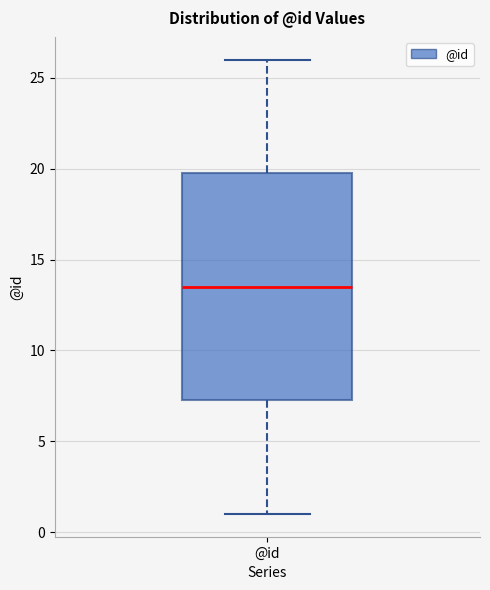

Read this box plot against the y-axis: the position of the median line, the range covered by the box, and the ends of both whiskers. The values are not printed on the chart, so give them approximately, as read against the axis.

median 13.5, box 7.5 to 20.0, whiskers 1.0 to 26.0